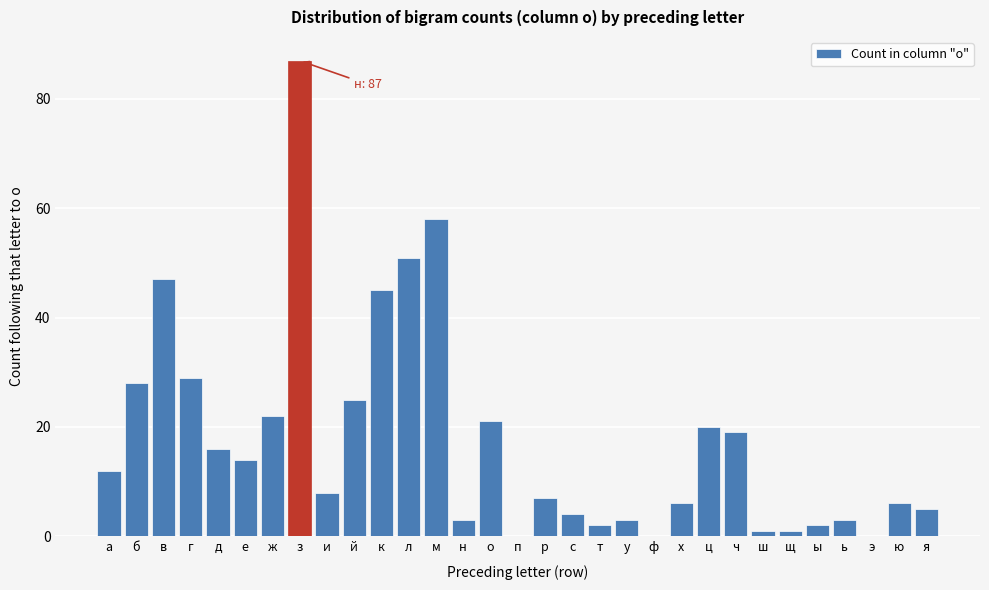

Read the value at ь.

3